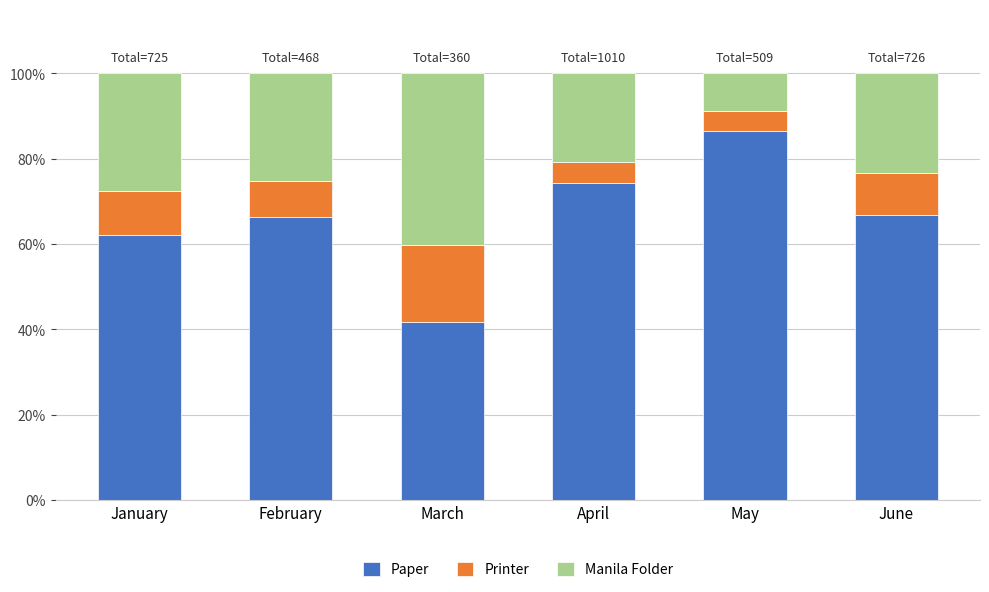

What is the total value across all series at June?

100.0